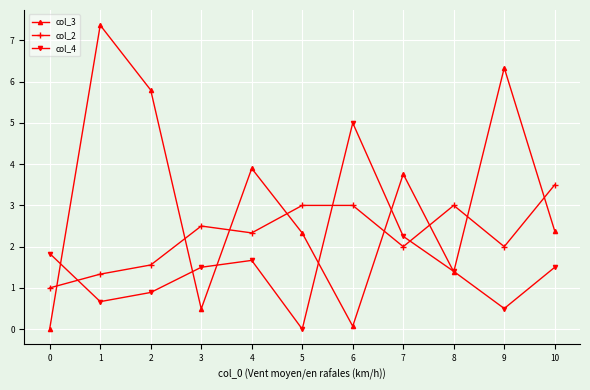

Does the chart display data point markers on the line(s)?

Yes